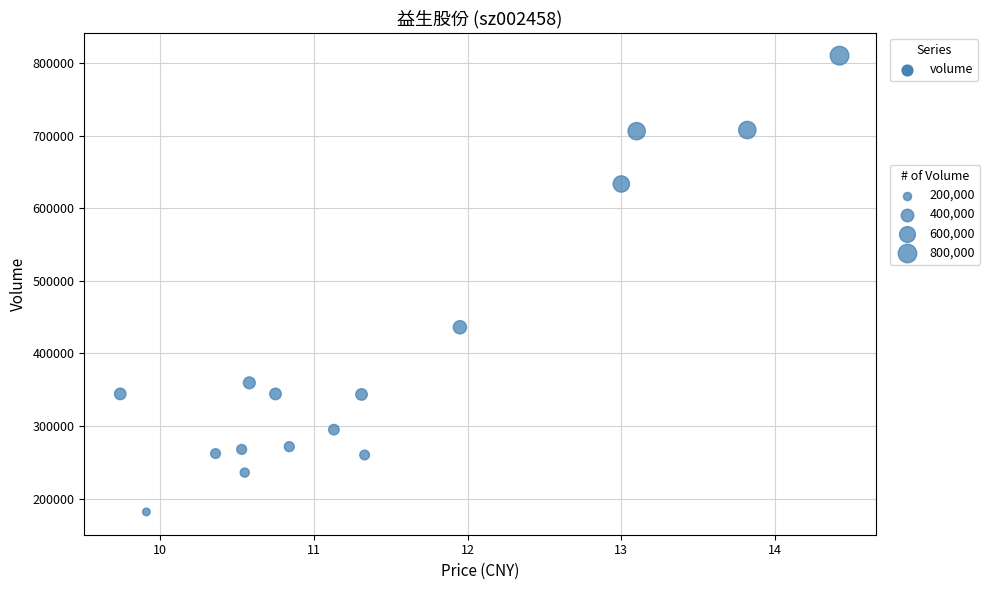

What Y value in the scatter plot is closest to 495978?

436116